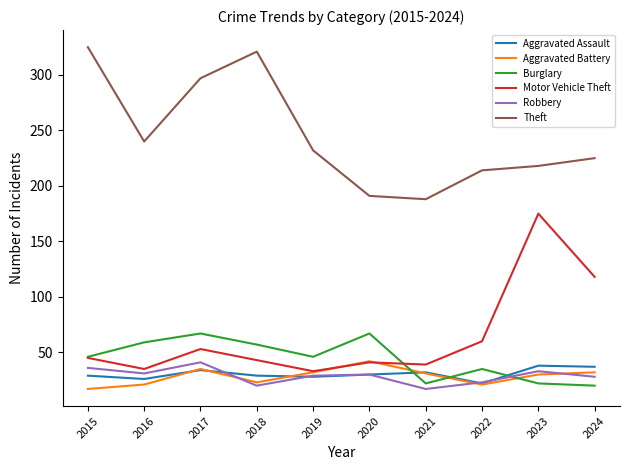

What is the difference between the second highest and minimum values in the Aggravated Assault series?

15